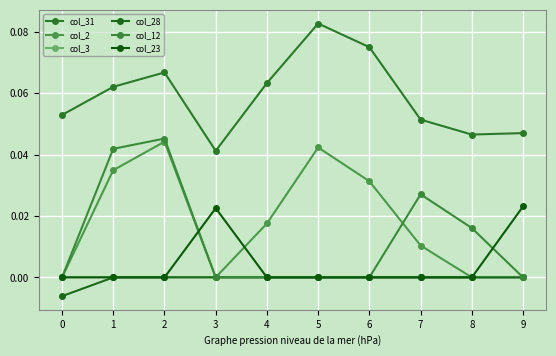

At 0, list the series in order from smallest to largest.

col_28, col_2, col_3, col_12, col_23, col_31